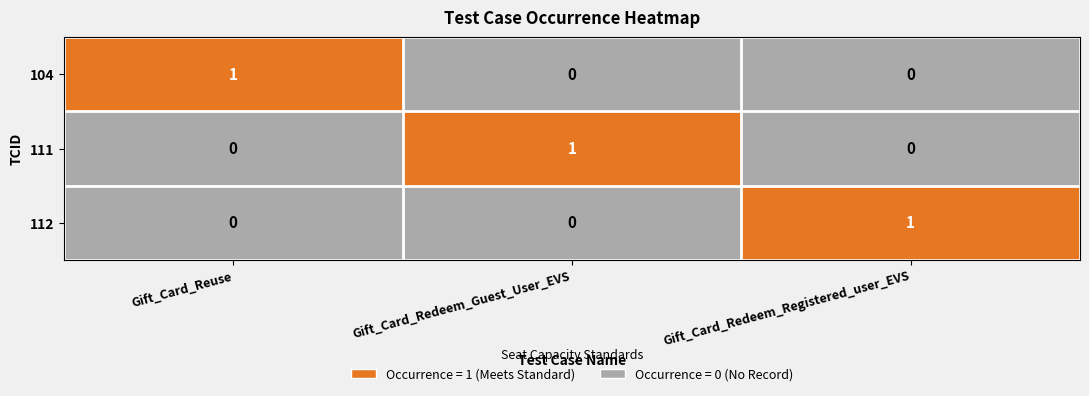

The value of 104 at Gift_Card_Reuse is 1. True or false?

True